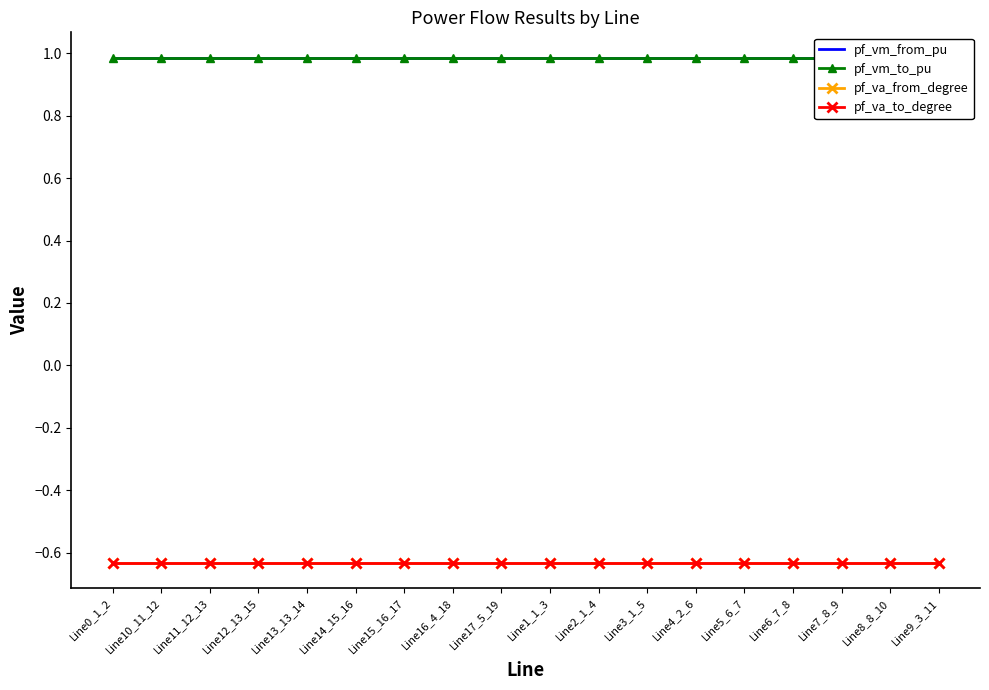

Count the number of categories in the chart.

18